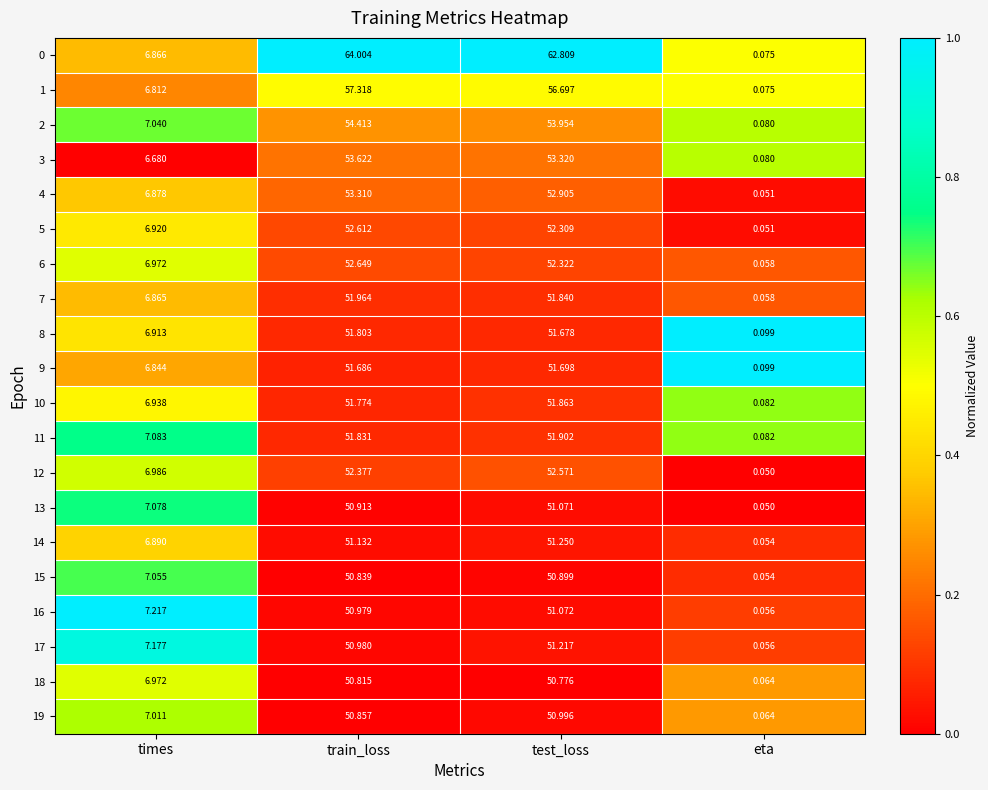

Which series has the largest total across all categories?

0